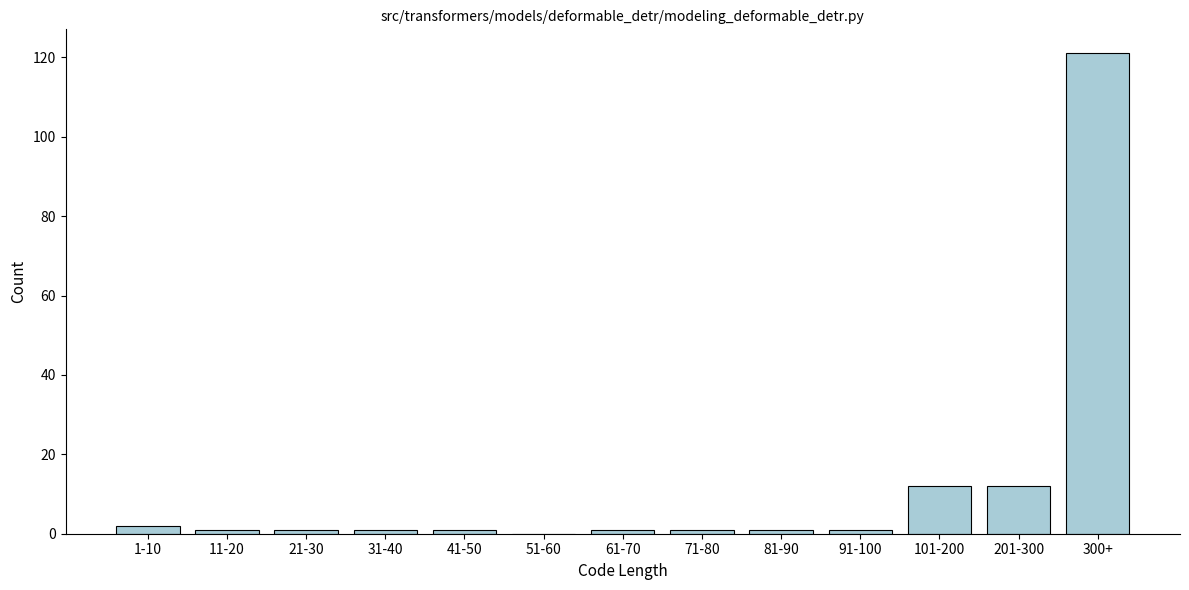

Reading left to right, extract all data points from this chart.

1-10=2	11-20=1	21-30=1	31-40=1	41-50=1	51-60=0	61-70=1	71-80=1	81-90=1	91-100=1	101-200=12	201-300=12	300+=121